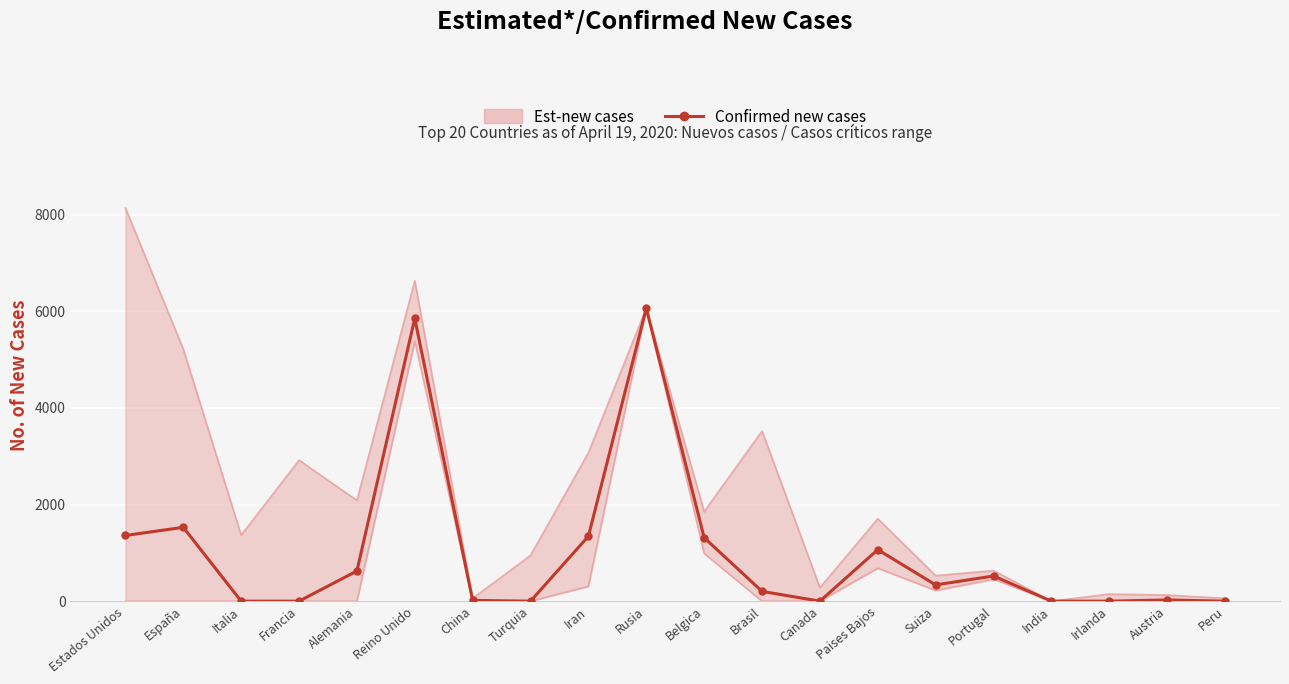

What is the value of the 5th point from the left?

624